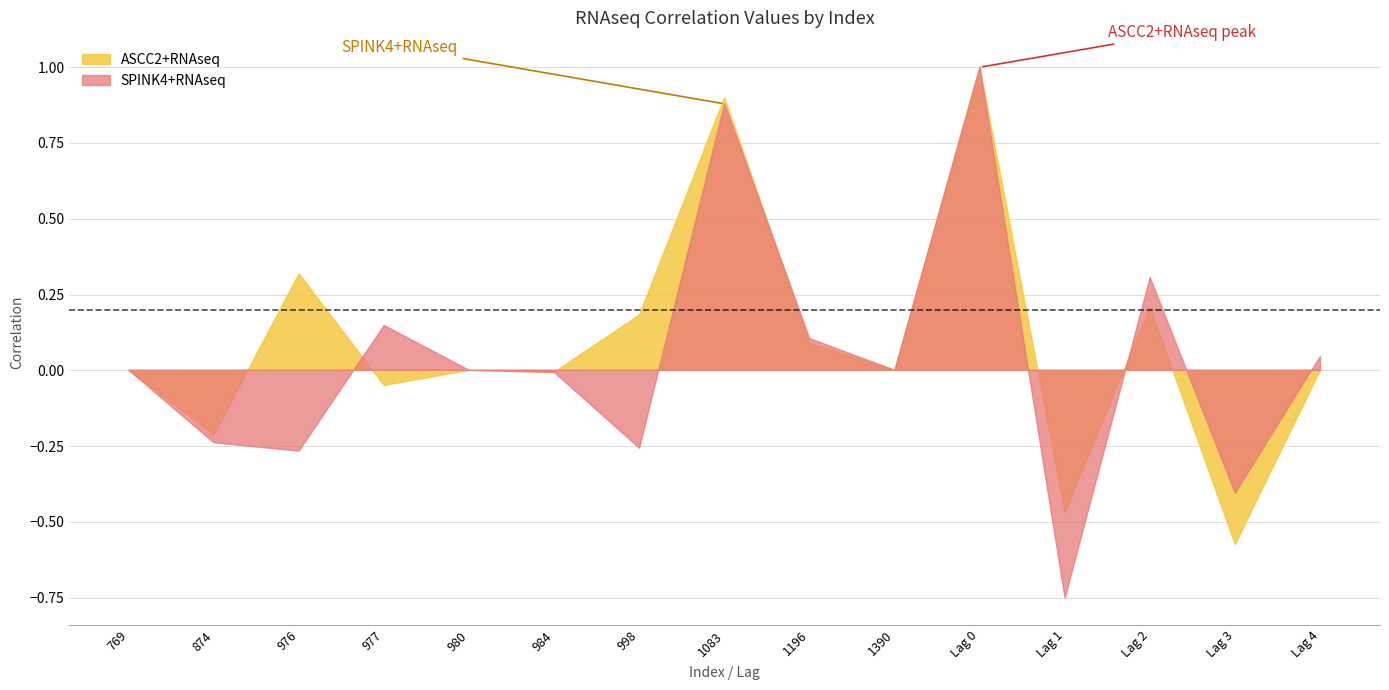

Reading left to right, extract all data points from this chart.

ASCC2+RNAseq: 0.0	-0.2	0.3	-0.1	0.0	-0.0	0.2	0.9	0.1	0.0	1.0	-0.5	0.2	-0.6	-0.0
SPINK4+RNAseq: 0.0	-0.2	-0.3	0.1	0.0	-0.0	-0.3	0.9	0.1	0.0	1.0	-0.8	0.3	-0.4	0.0